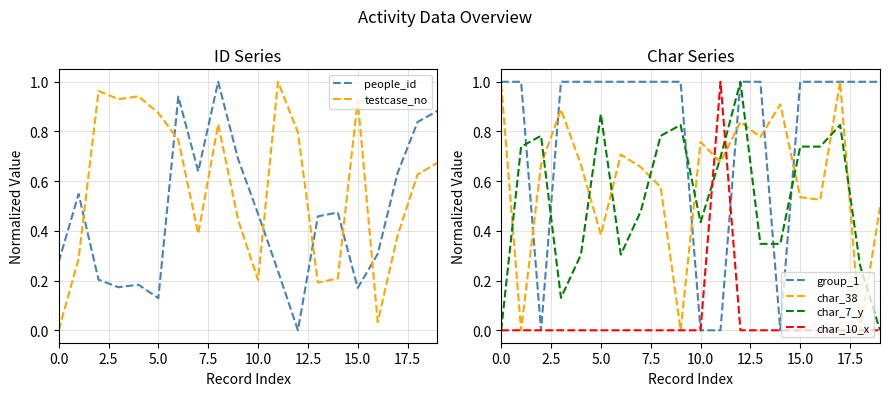

How many series are shown in this chart?

6